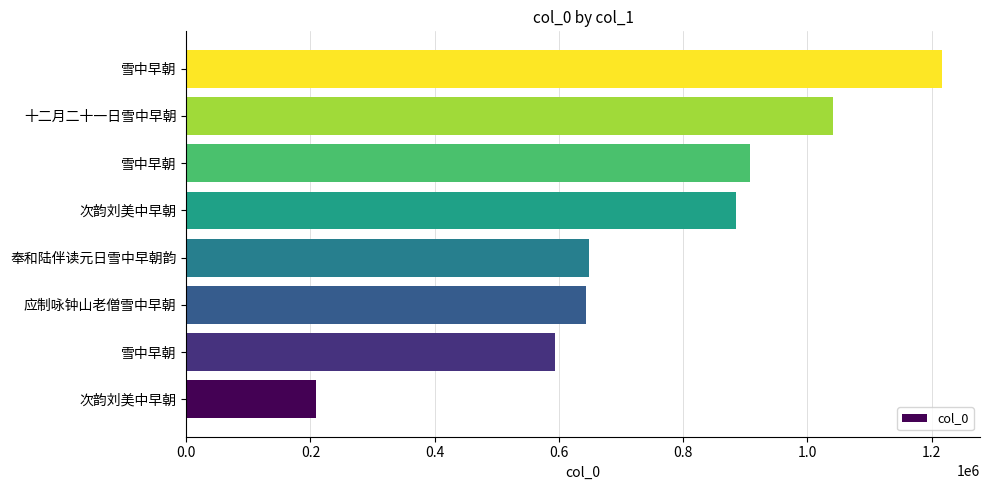

How many categories are shown in the chart?

8